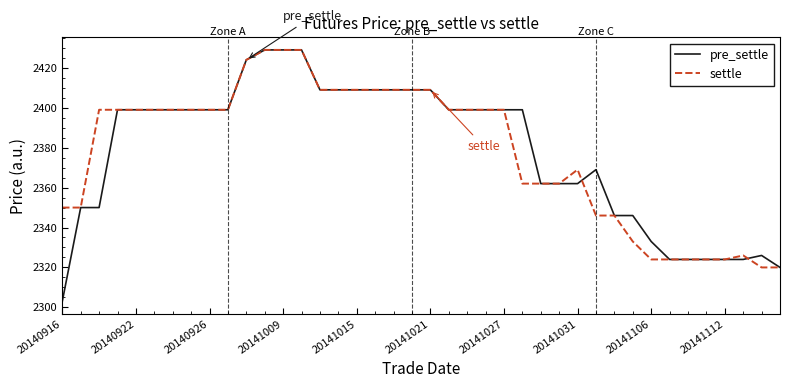

What is the minimum value shown in the chart?

2303